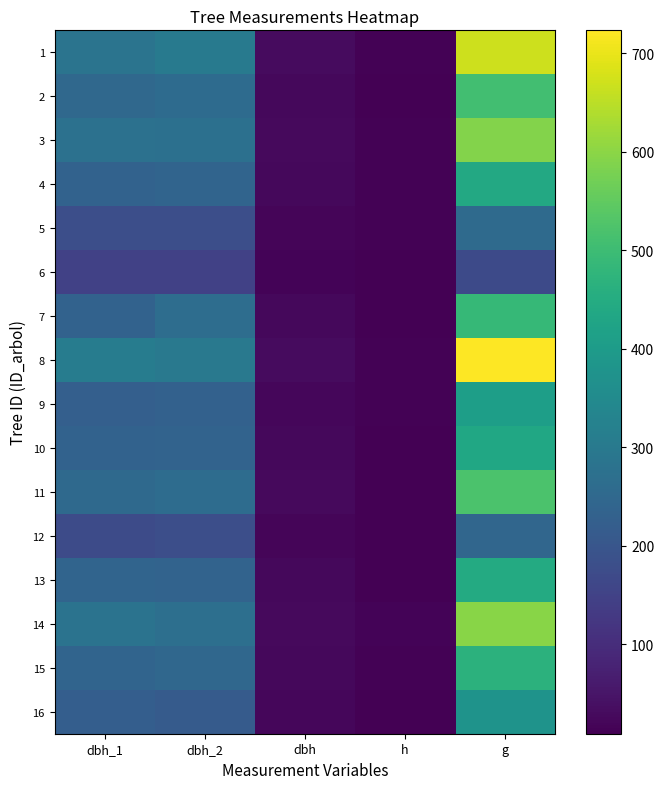

Between dbh_2 and dbh, which is larger?

dbh_2